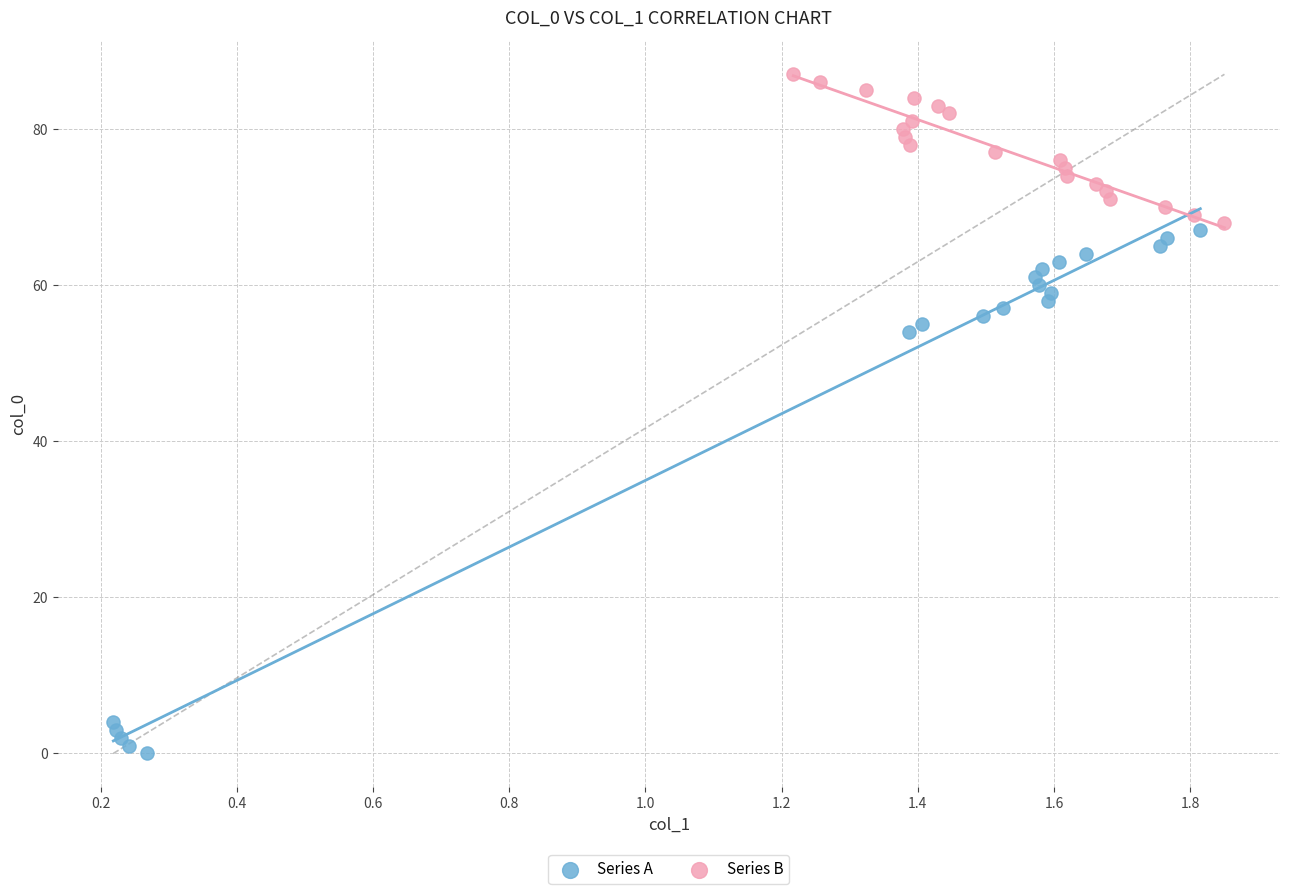

Which series contains the lowest Y value?

Series A